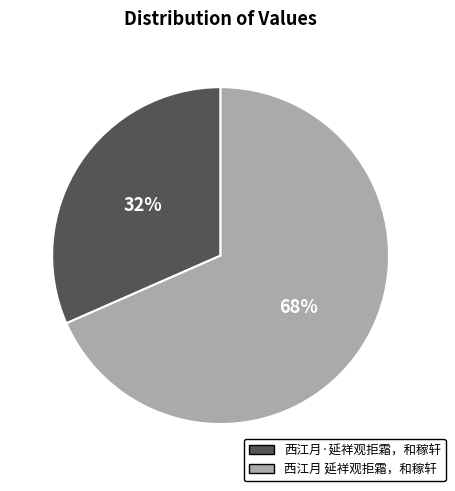

Is the sum of 西江月 延祥观拒霜，和稼轩 and 西江月·延祥观拒霜，和稼轩 greater than half?

Yes